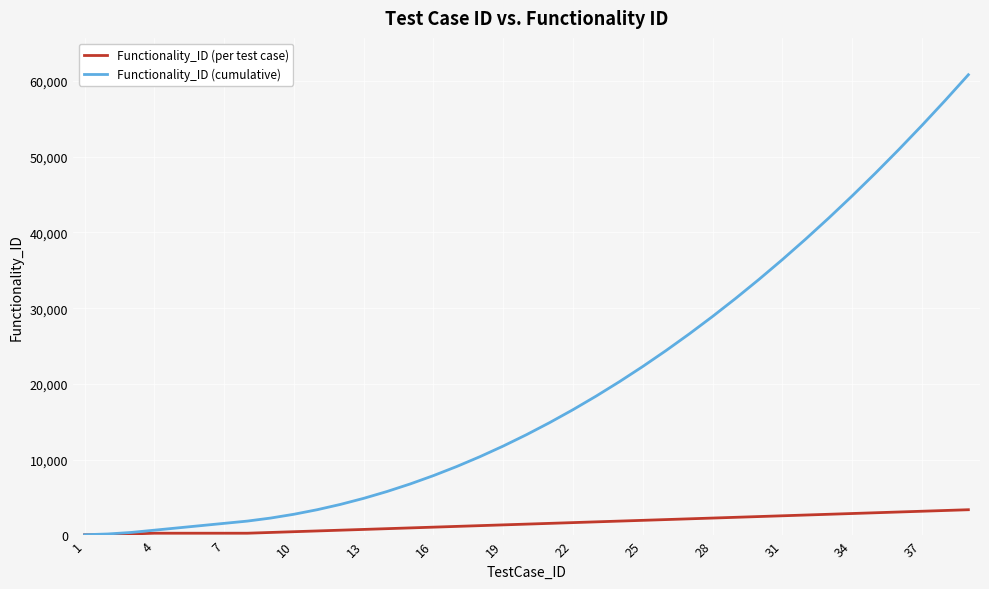

How many lines are shown in the chart?

2